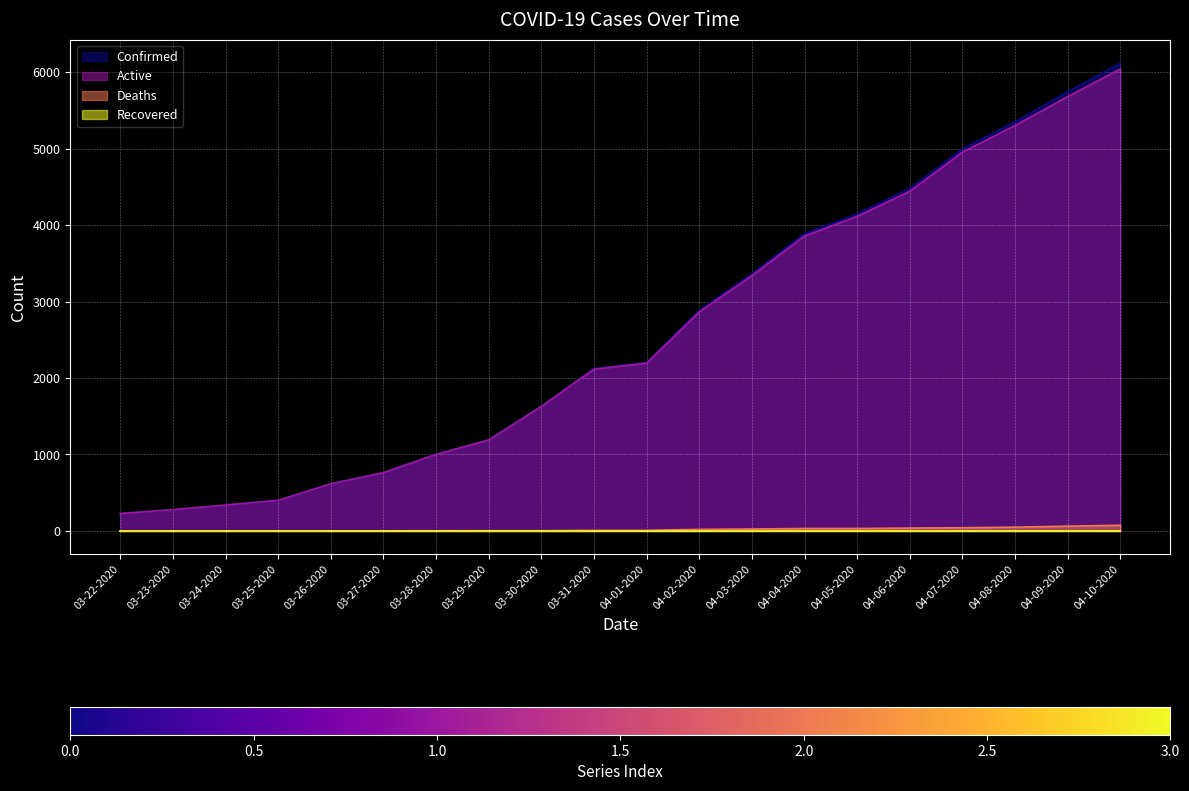

What is the greatest value displayed?

6119